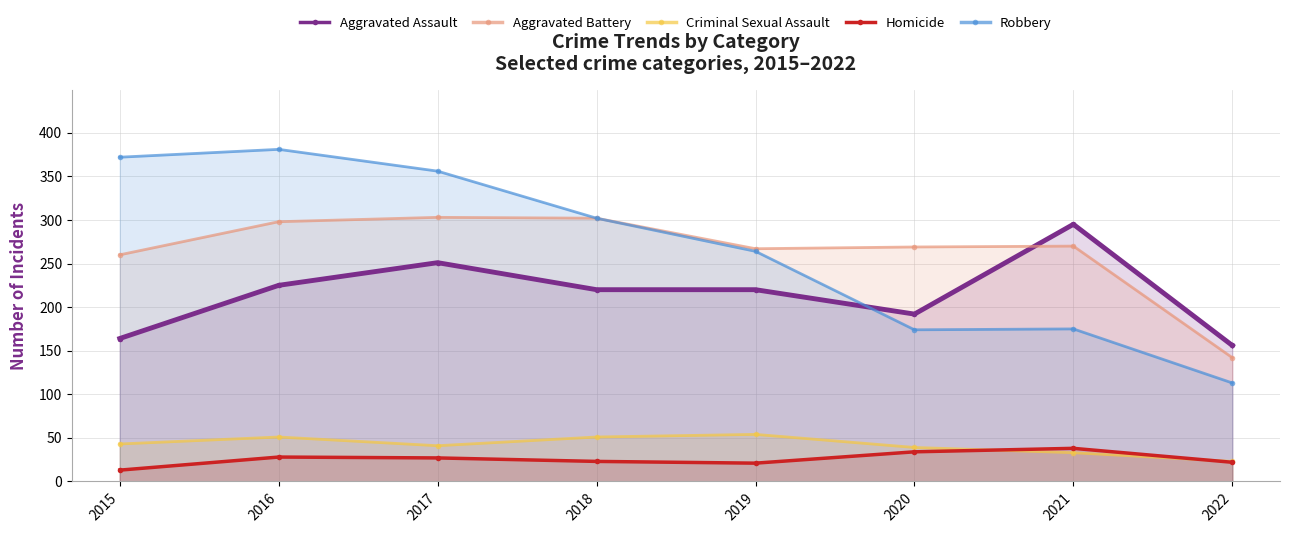

Which series ends up on top after the final intersection of Homicide and Criminal Sexual Assault?

Criminal Sexual Assault